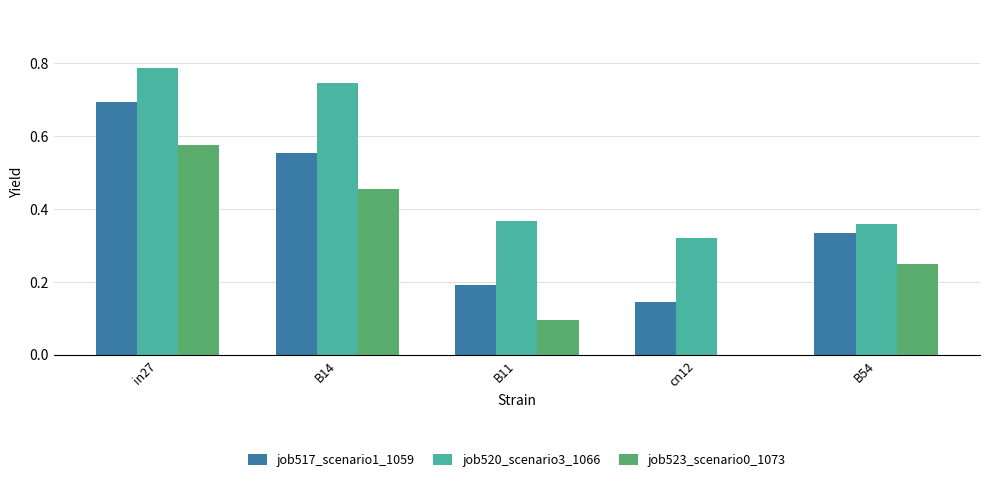

Is it true that job523_scenario0_1073 equals 0.0 at cn12?

True